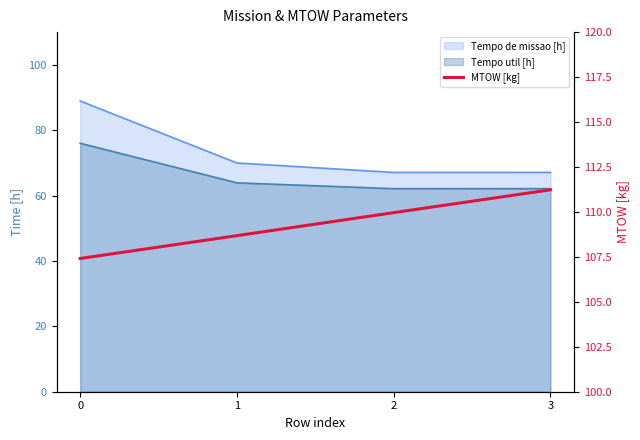

How many values exceed 109?

2